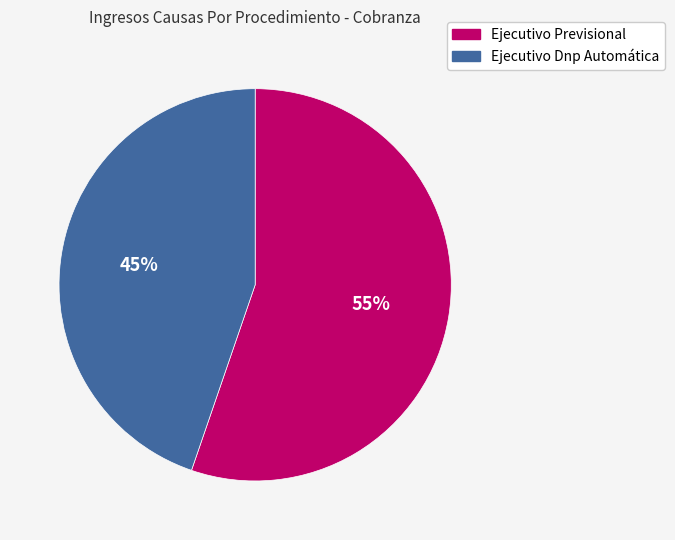

Is there any slice that represents more than half of the pie?

Yes